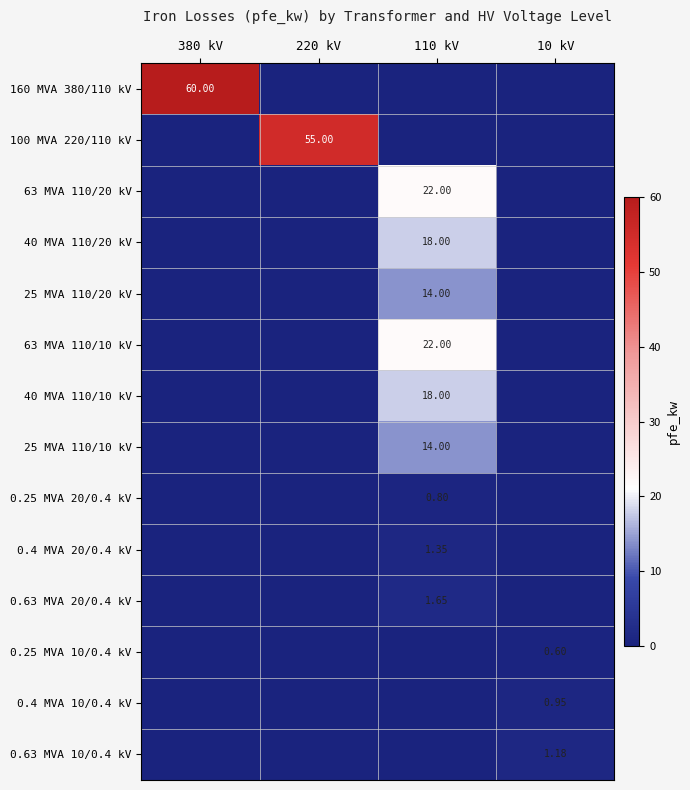

At which category is the sum across all series the highest?

110 kV